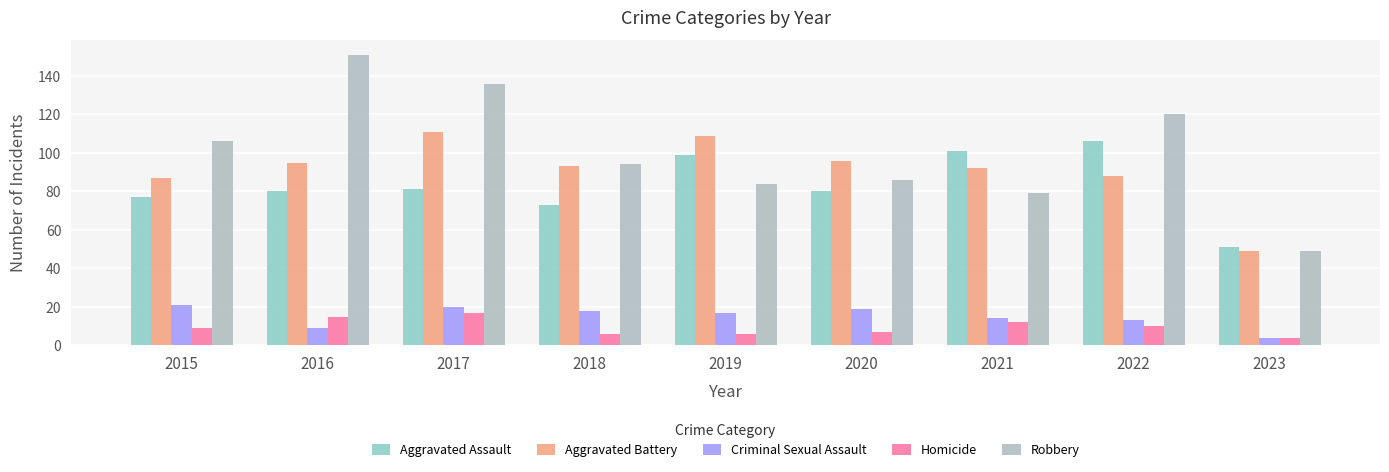

What is the approximate value of Aggravated Assault at 2016?

80